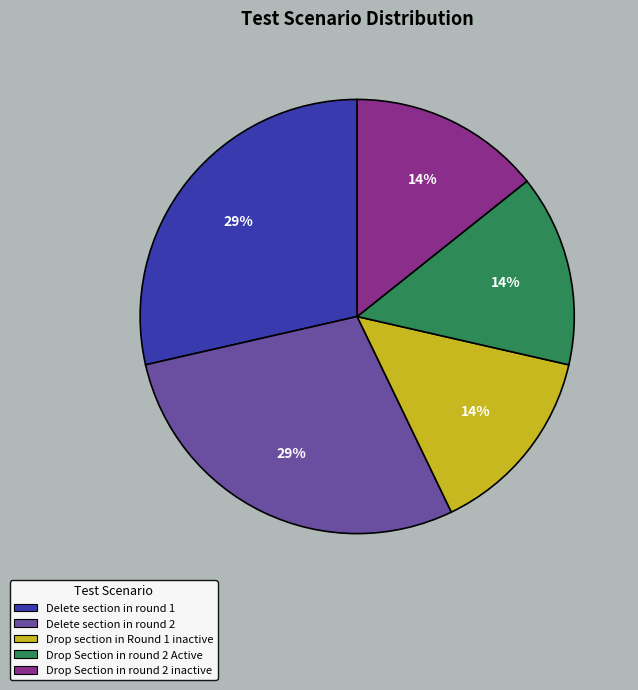

What percentage is the Delete section in round 2 slice, to the nearest percent?

29%